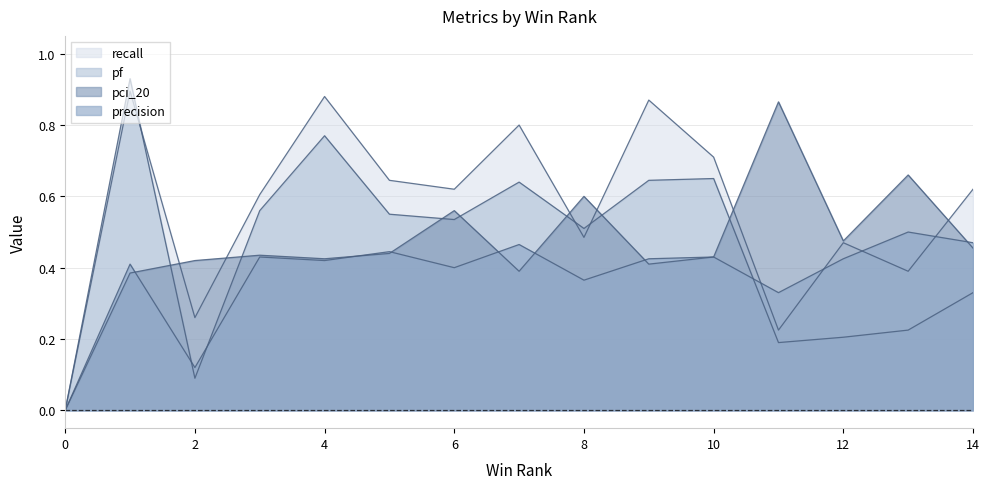

What is the difference between the second highest and second lowest values in the recall series?

0.7